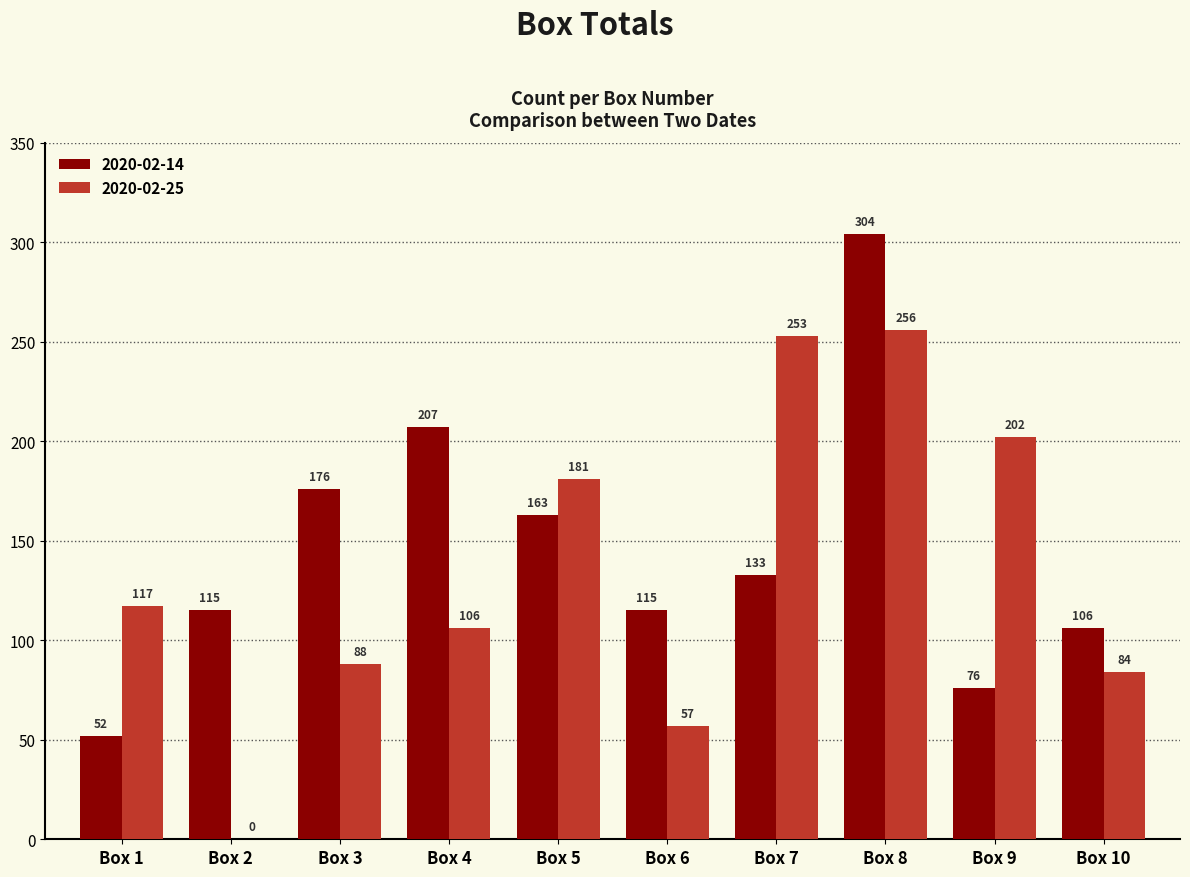

Which series has the widest spread of values?

2020-02-25